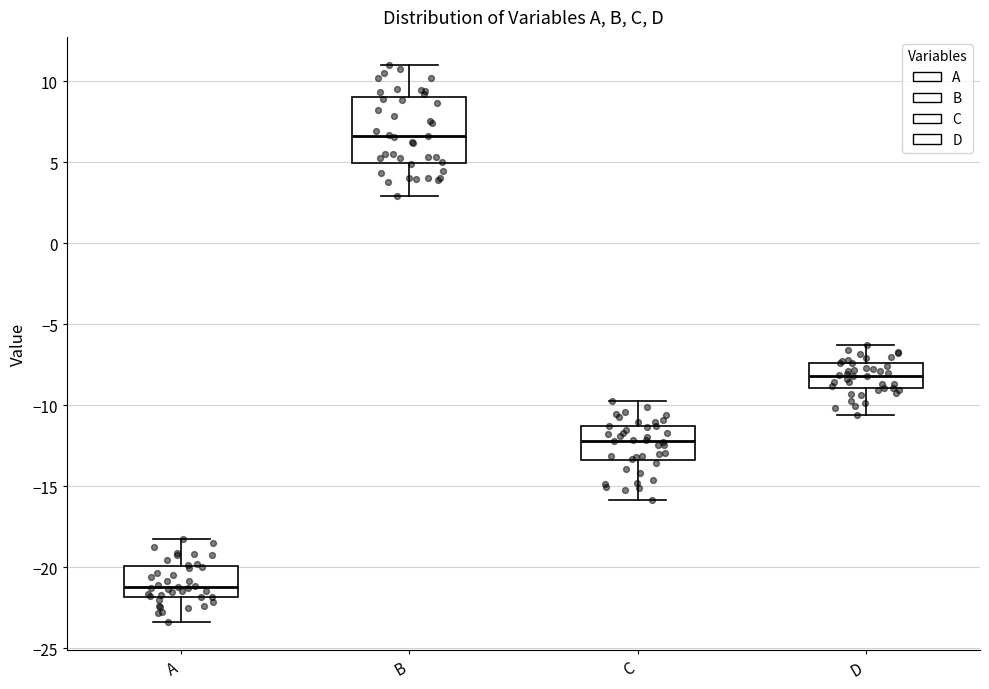

Comparing the boxes themselves (not the whiskers), which one is the tallest?

B